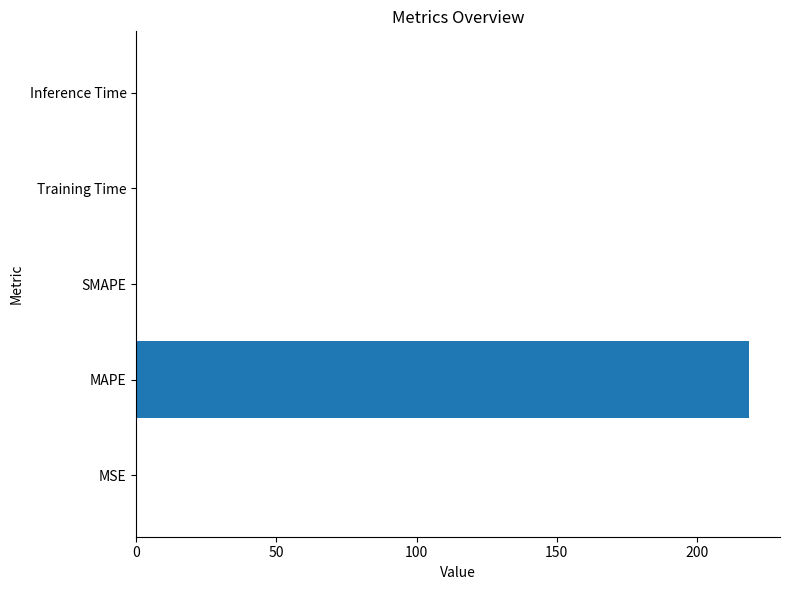

Are the bars horizontal?

Yes